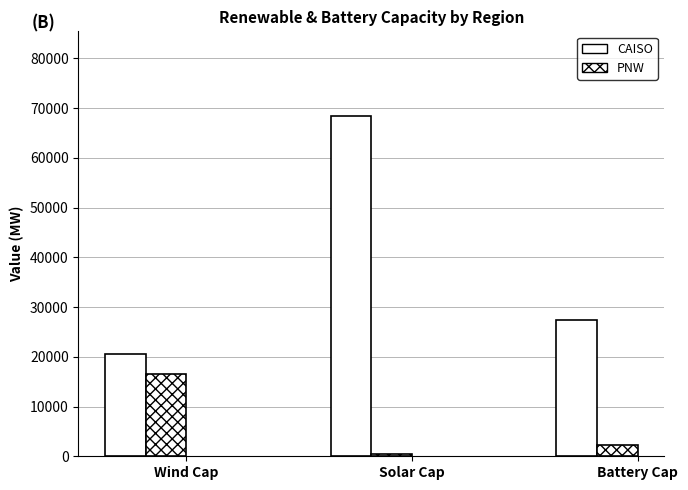

True or false: PNW has a value of 2291.3 at Battery Cap.

True